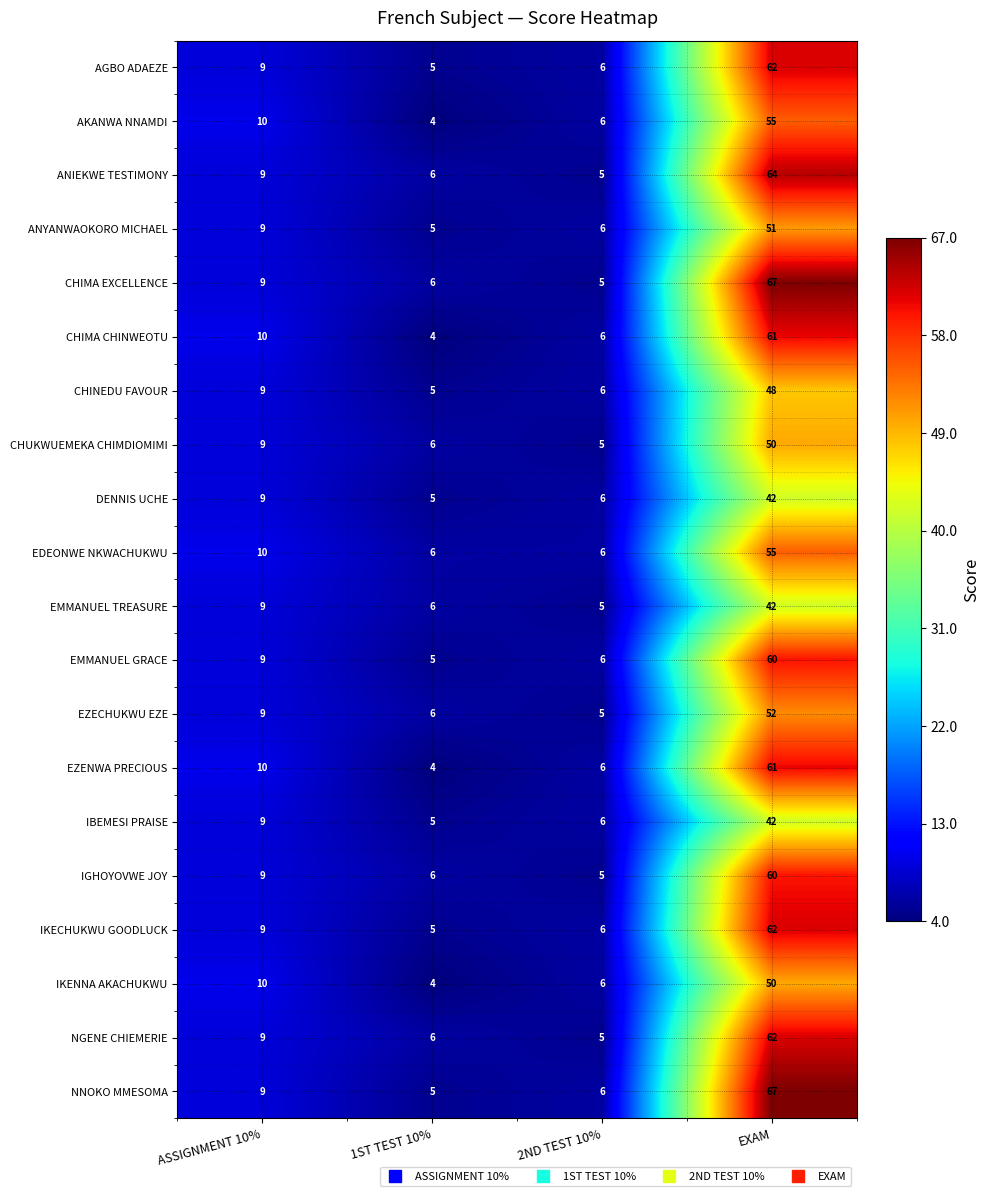

What is the sum of all AGBO ADAEZE values?

82